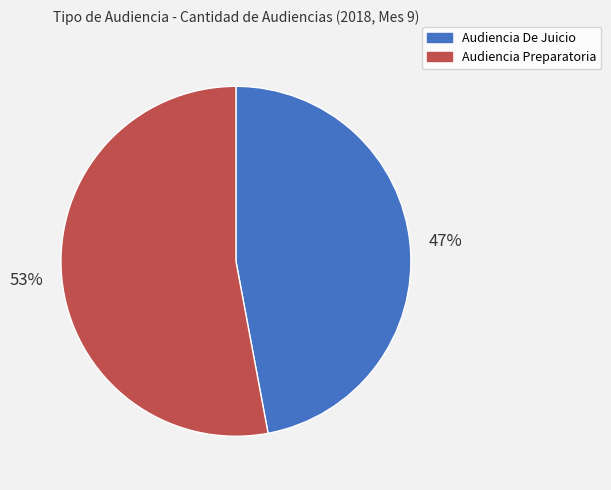

To the nearest percent, what portion does Audiencia Preparatoria represent?

53%